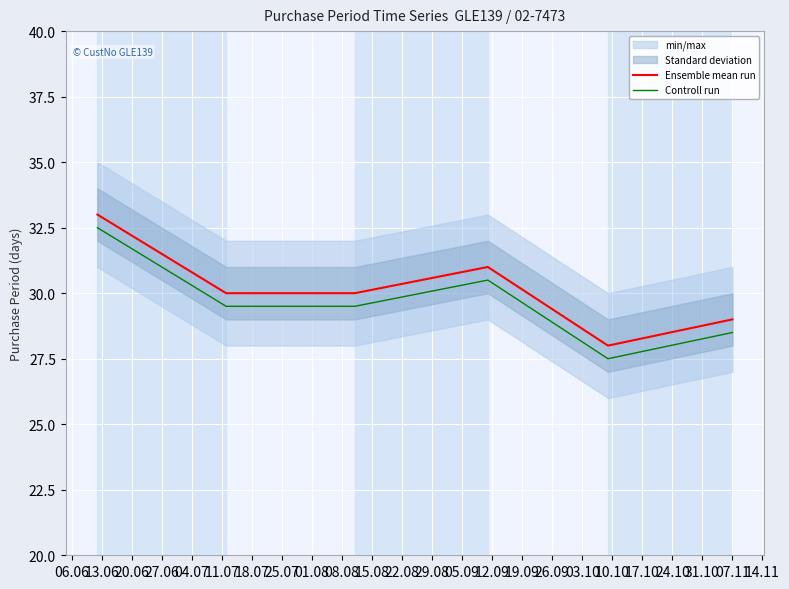

True or false: Controll run and Ensemble mean run intersect in this chart.

False